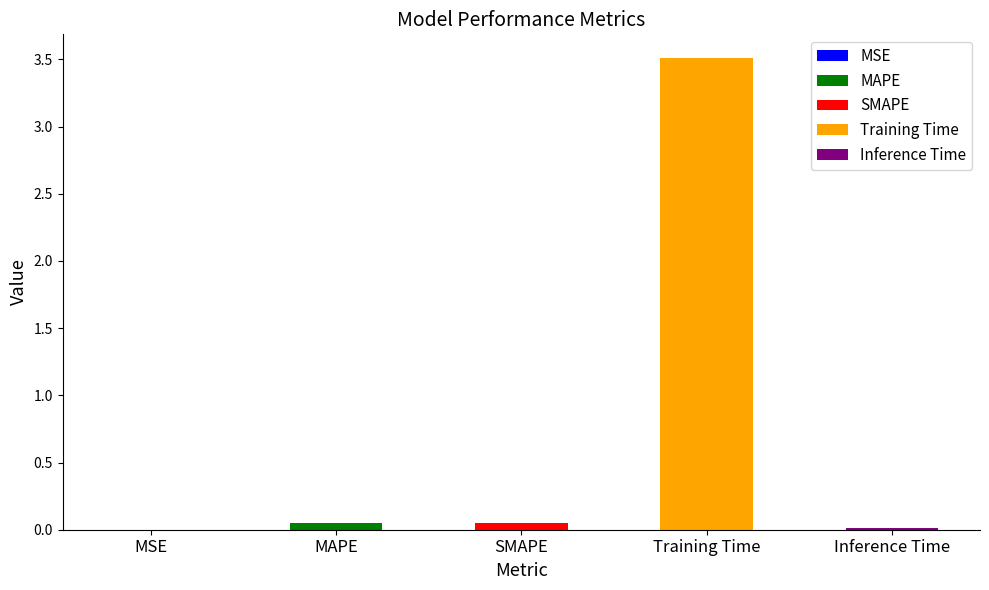

Read the value at SMAPE.

0.1